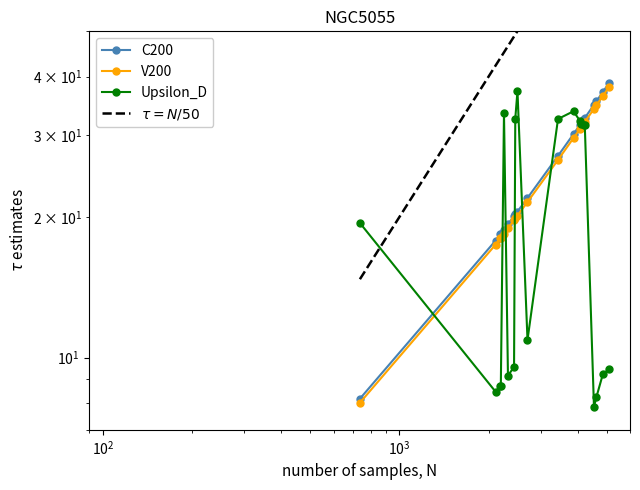

Is this an area chart (filled region under the line)?

No